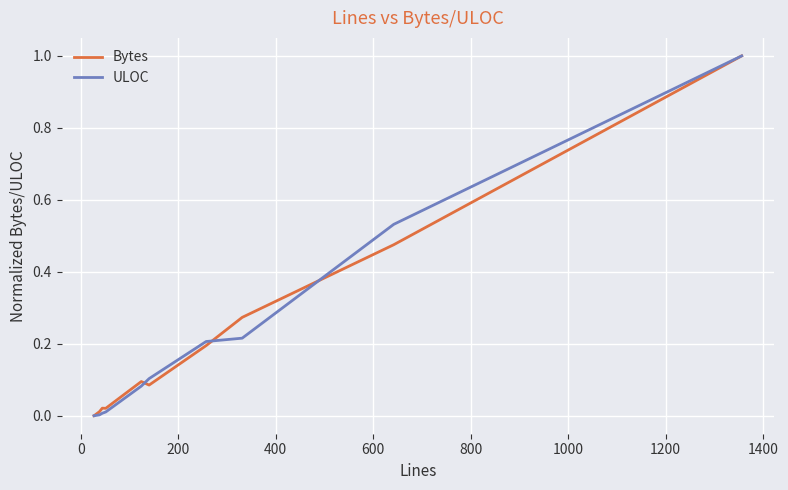

What is the maximum value for Bytes?

1.0